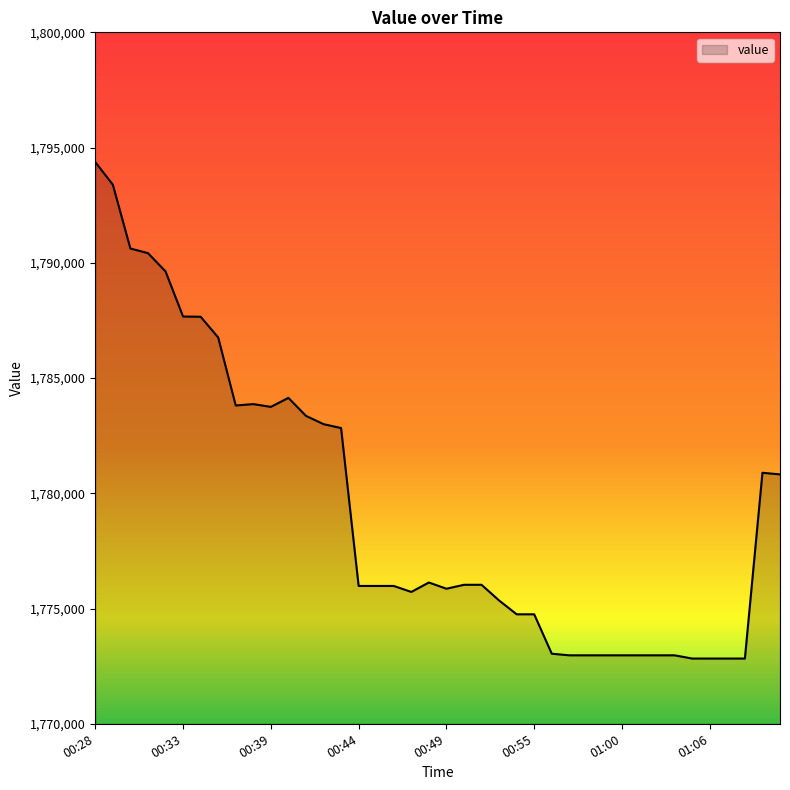

What is the difference between the maximum and minimum values?

21540